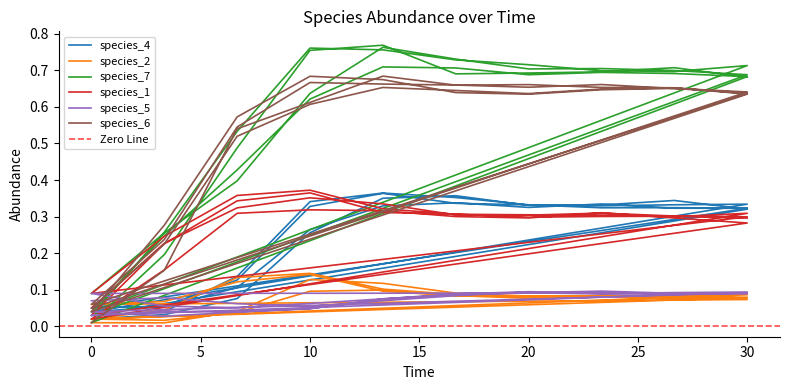

Count the number of data series in this chart.

6